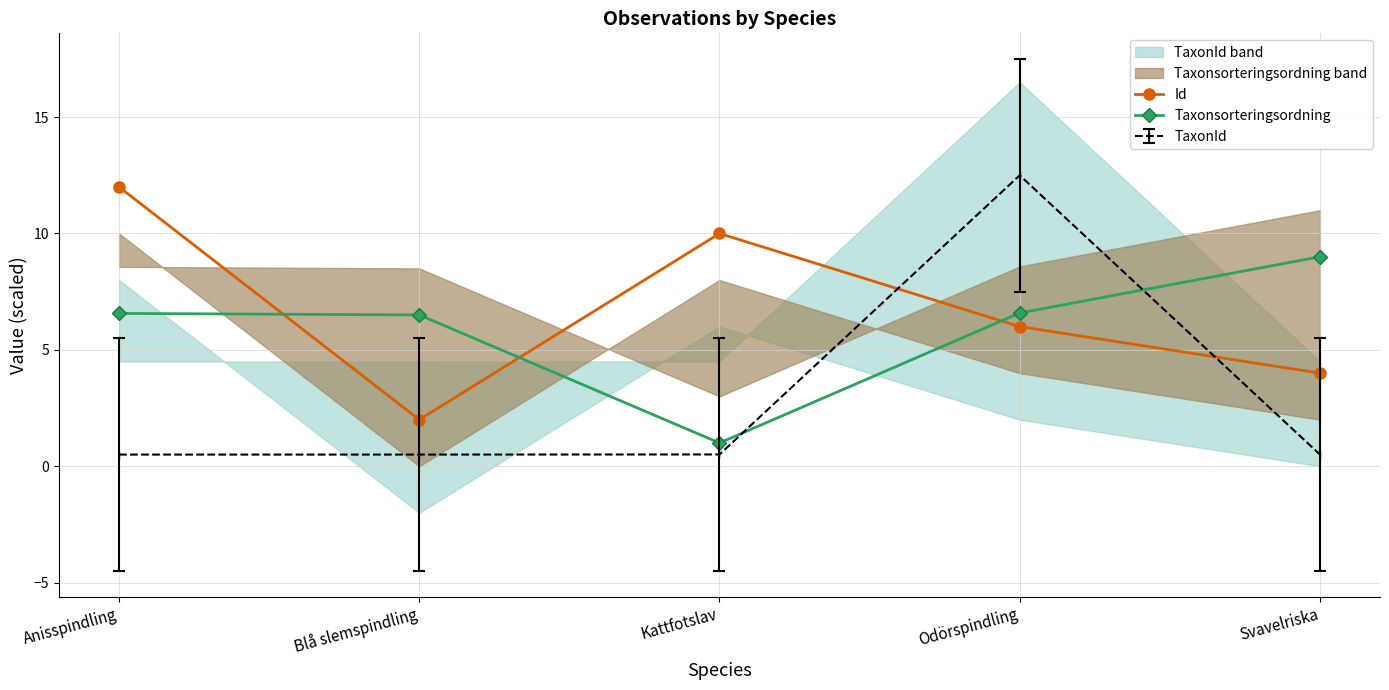

Which category has the highest value in the Id series?

Anisspindling